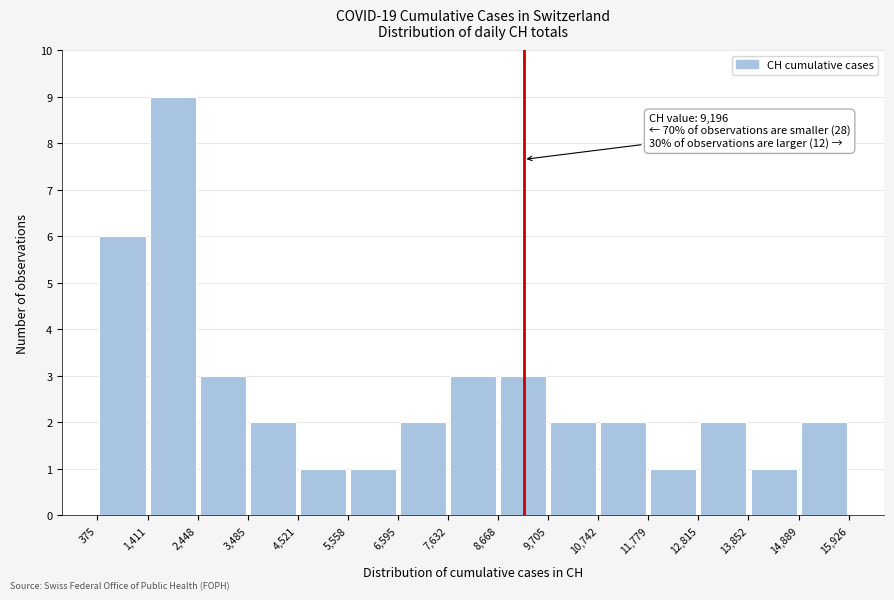

Which range on the x-axis has the tallest bar?

1,411 to 2,448